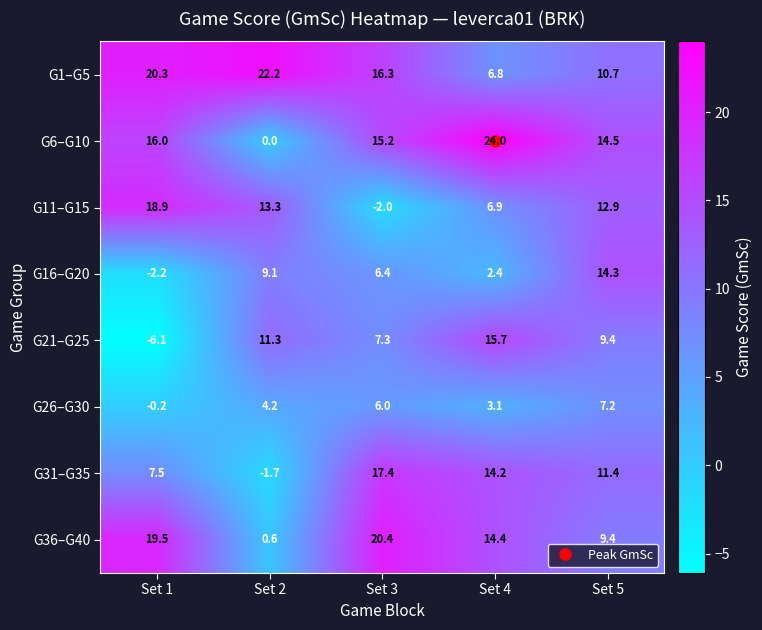

What is the approximate value of G1–G5 at Set 3?

16.3